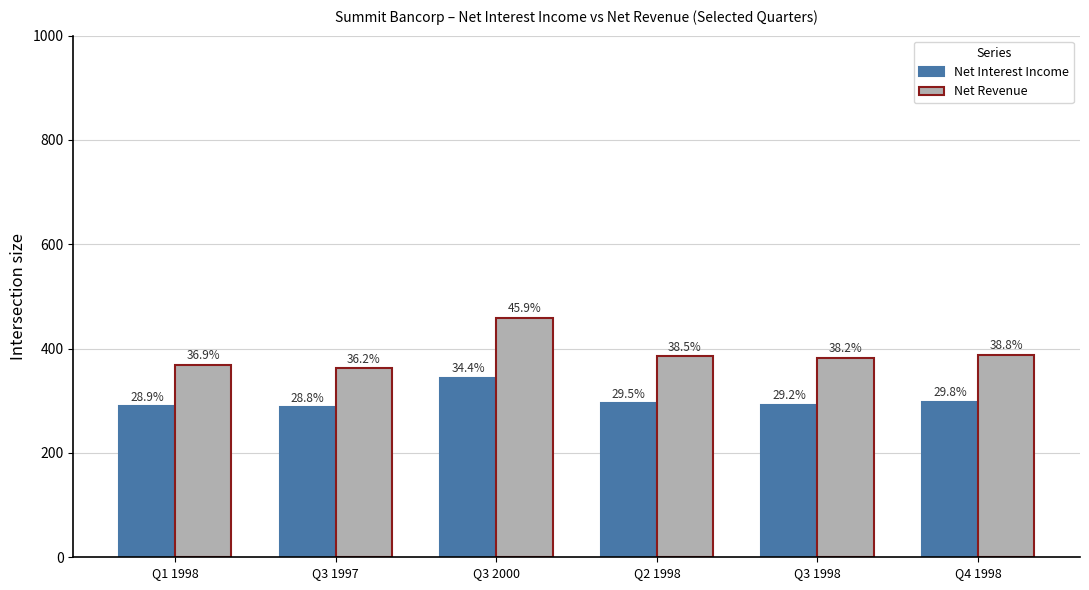

Does the chart contain any negative values?

No